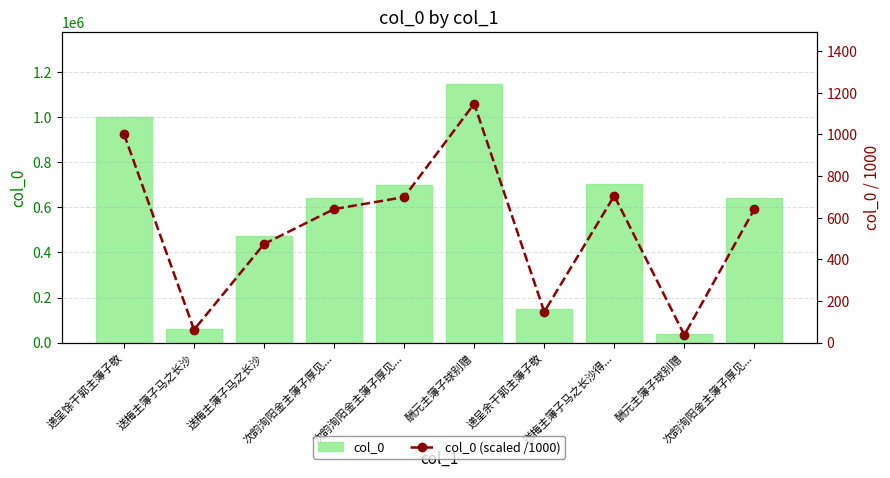

How many groups of bars are there?

10